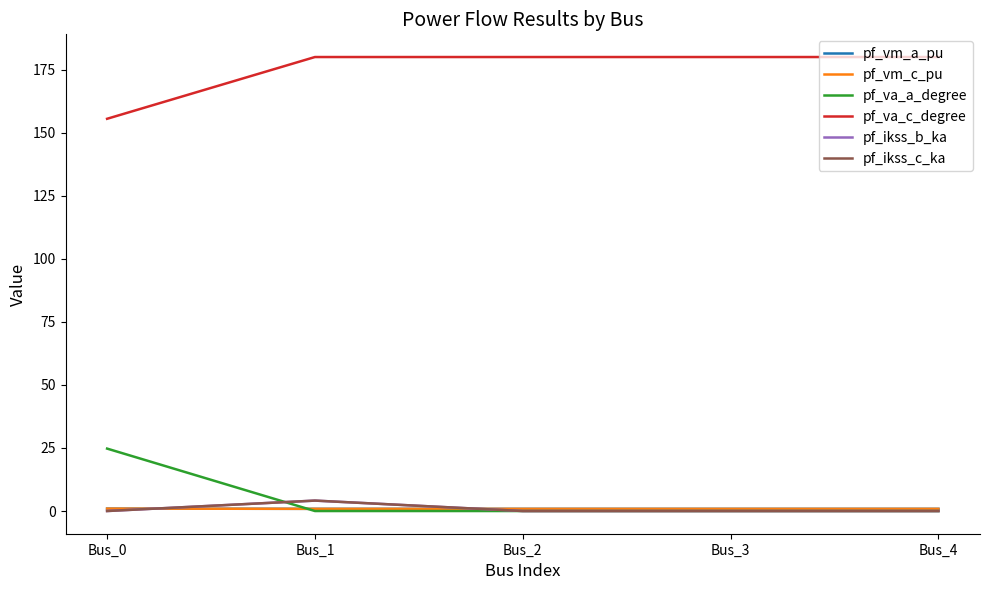

What is the maximum value shown in the chart?

180.0